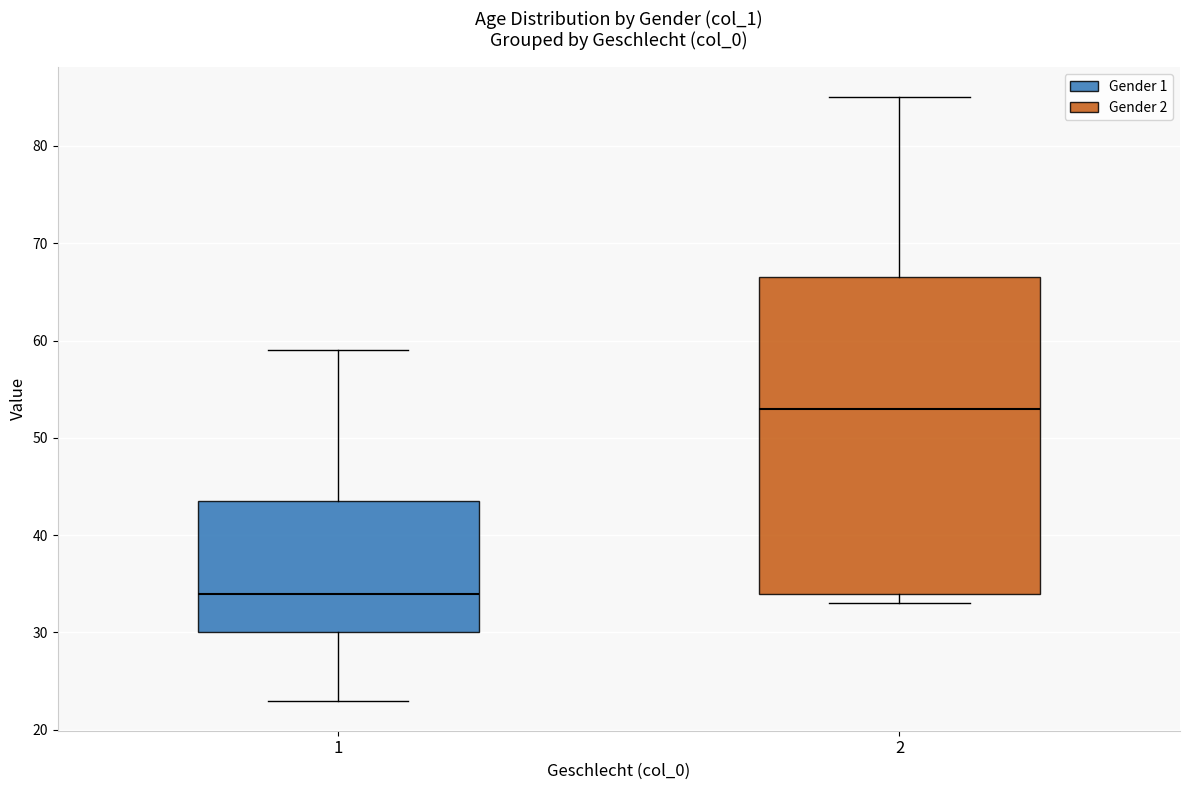

Which box's median line is the highest?

2